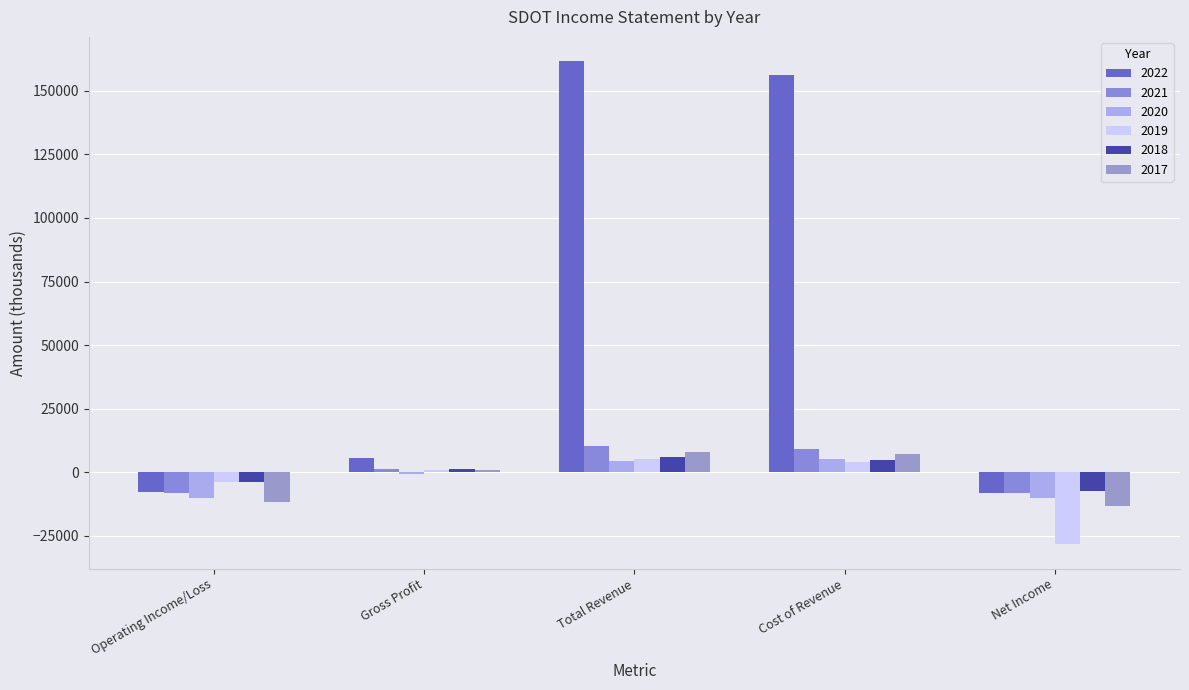

Between Total Revenue and Net Income, which is larger?

Total Revenue